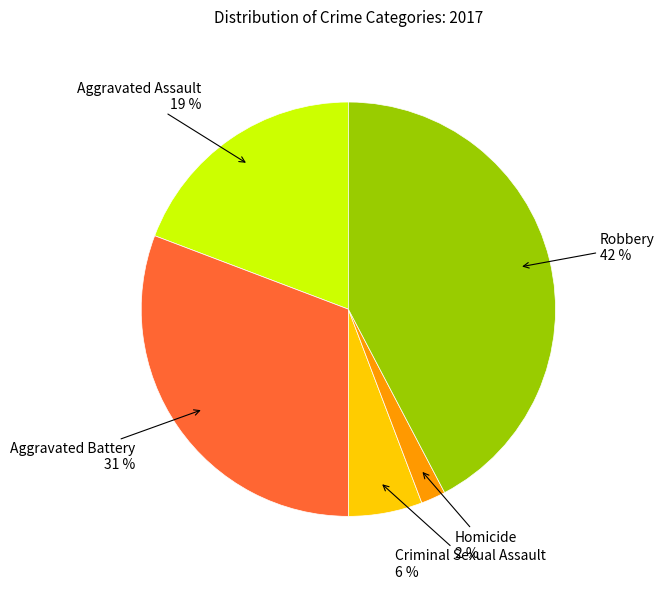

Is there any slice that represents more than half of the pie?

No